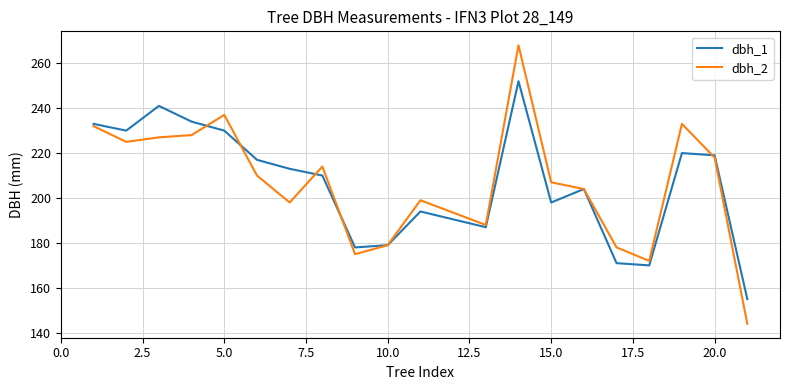

List the series in order of their peak value, lowest first.

dbh_1, dbh_2